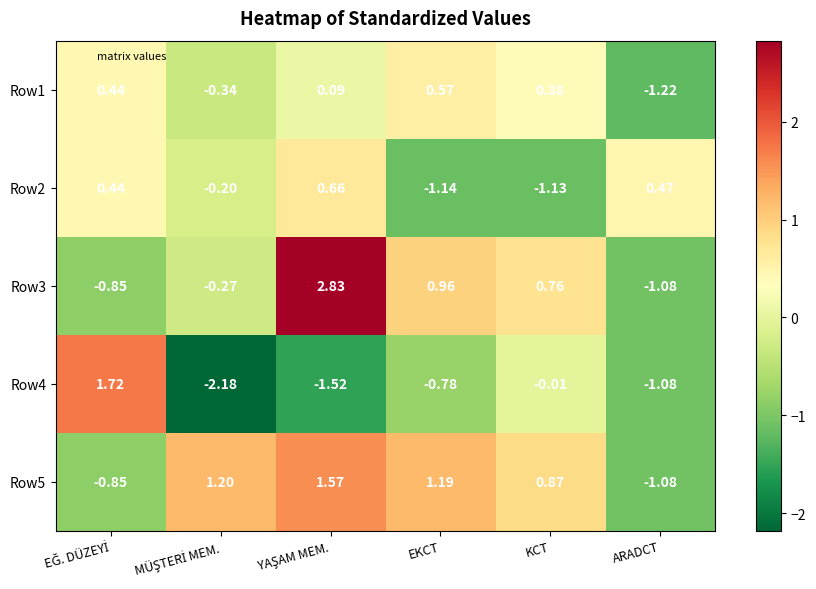

Where is Row4 nearest to the value 0?

KCT